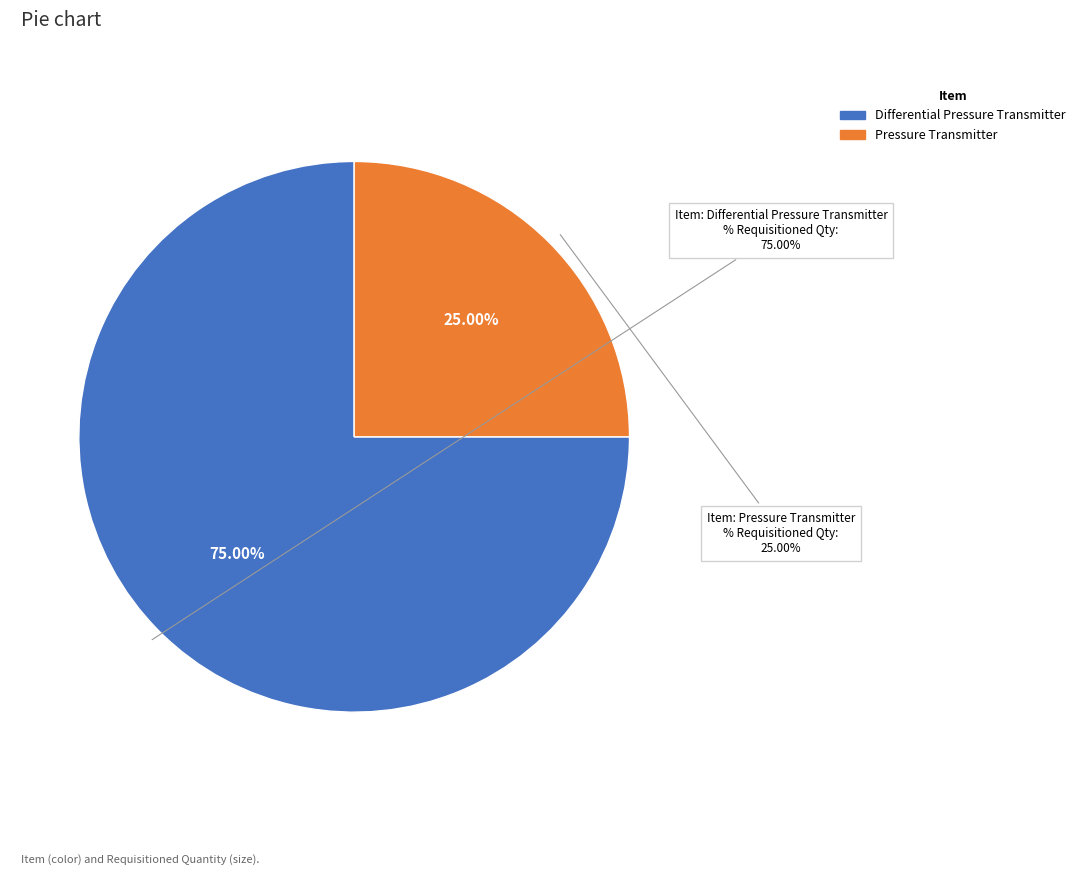

How many slices are in this pie chart?

2